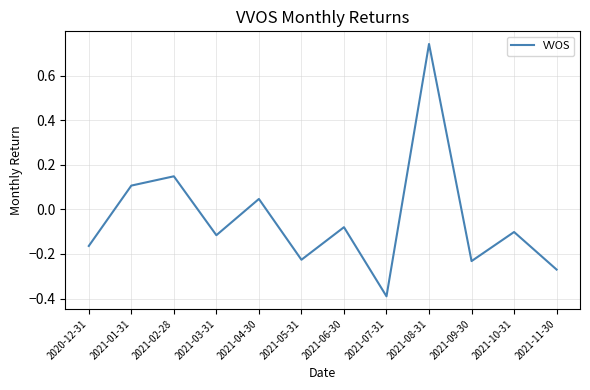

At which label is the value closest to 0?

2021-04-30